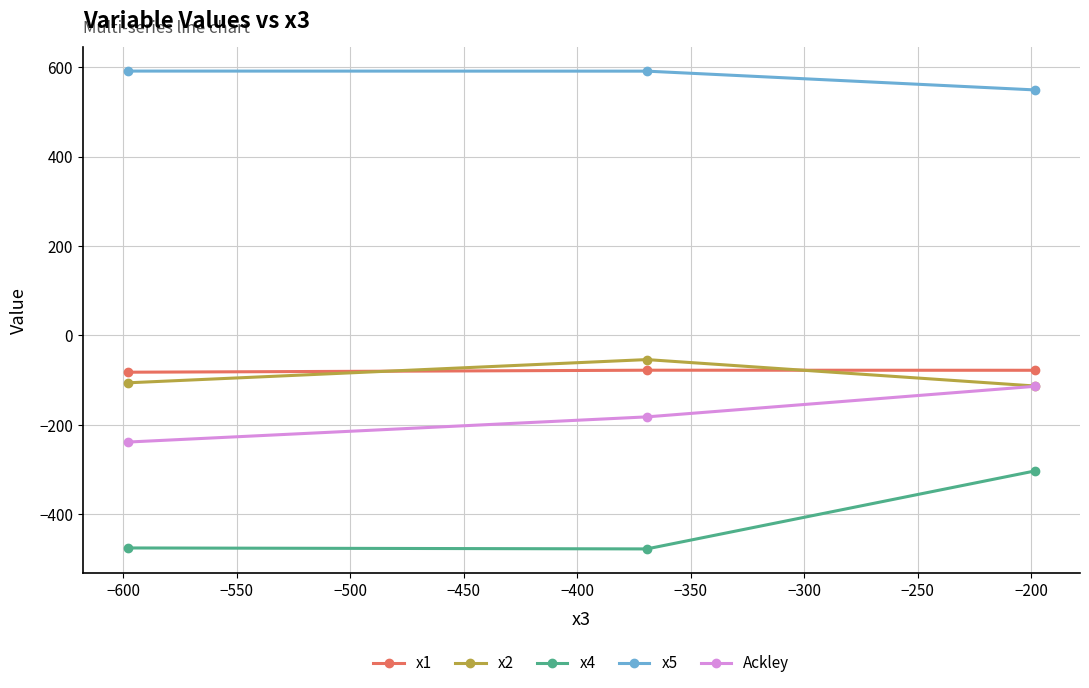

What is the value of the Ackley point at the 1st from the left?

-238.4